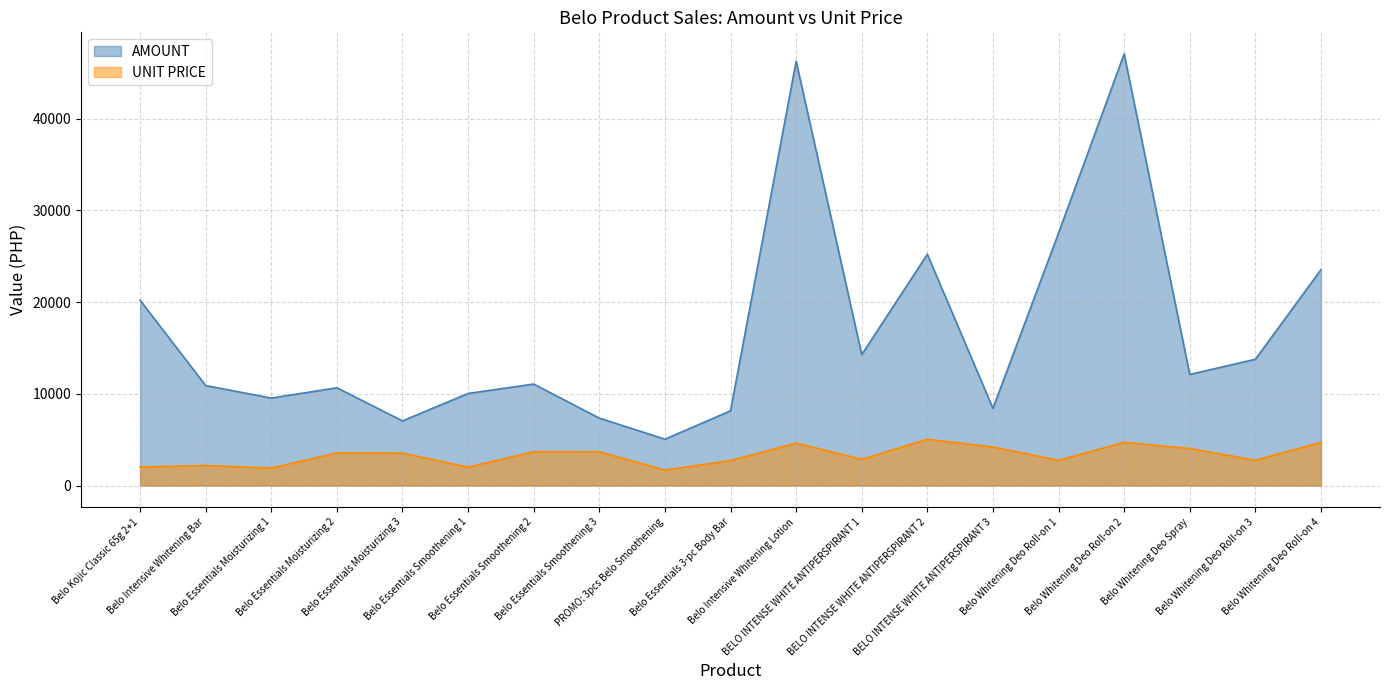

The value of UNIT PRICE at Belo Essentials 3-pc Body Bar is 3973.4. True or false?

False